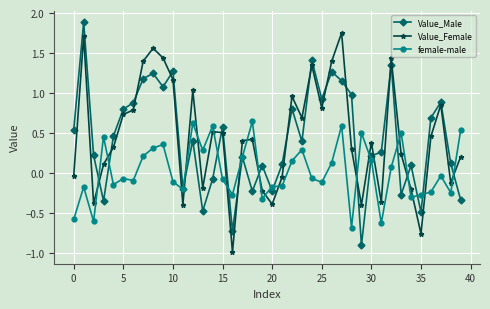

True or false: Value_Female has more than 0 points higher than both neighbors.

True